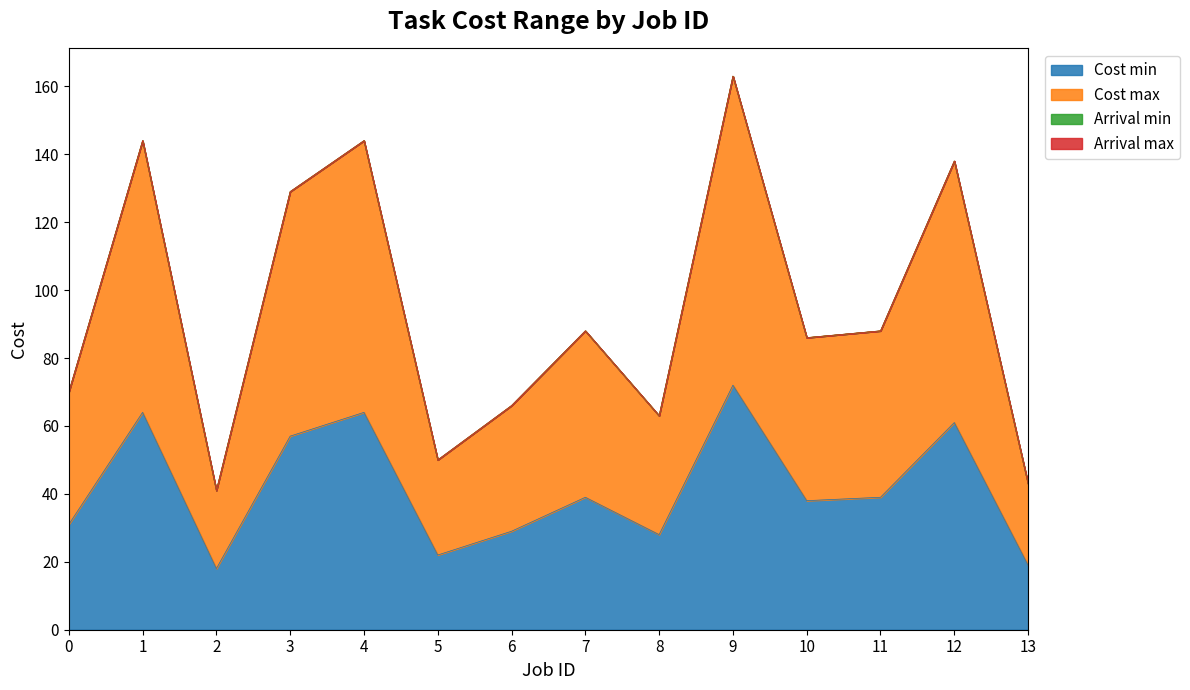

How many interior local valleys does the Cost min series have?

4